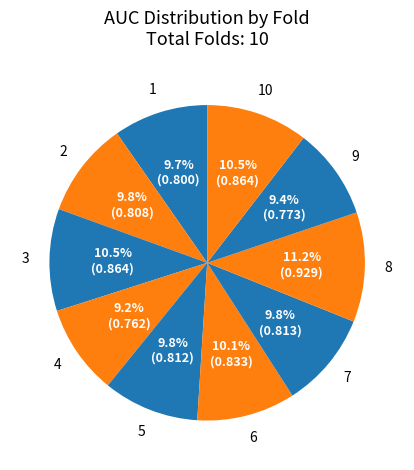

How many slices are in this pie chart?

10